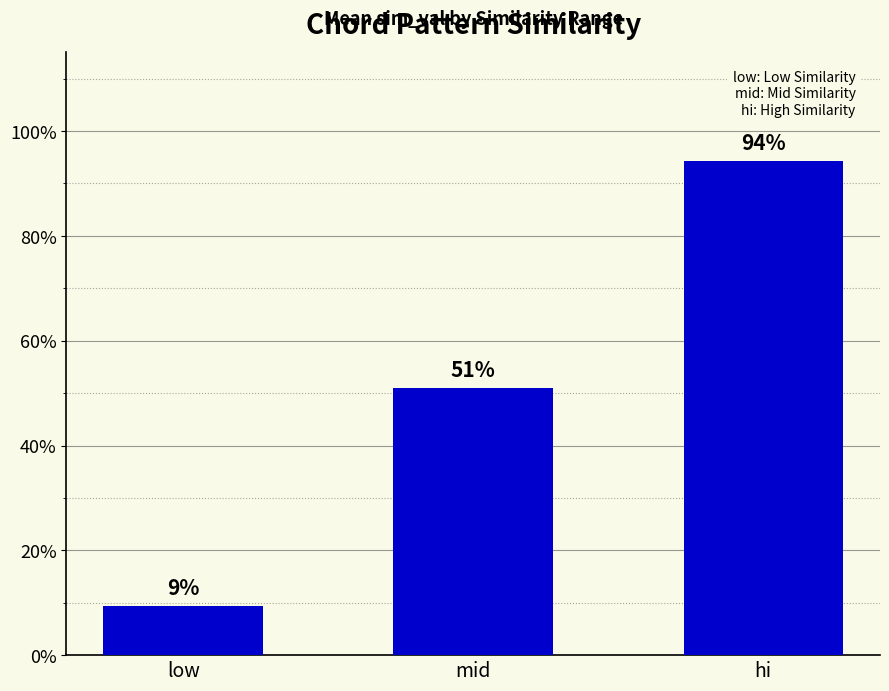

What is the difference between the maximum and minimum values?

0.8